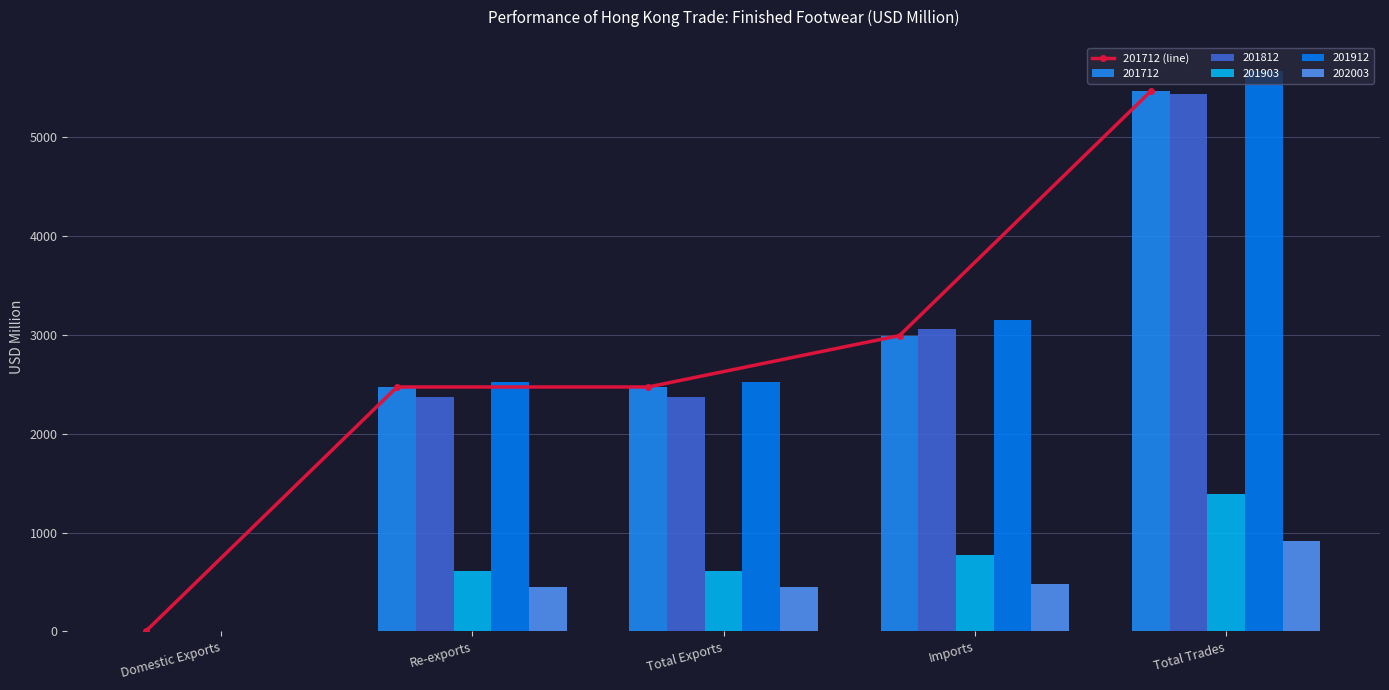

Where is the data nearest to the value 2733?

Total Exports